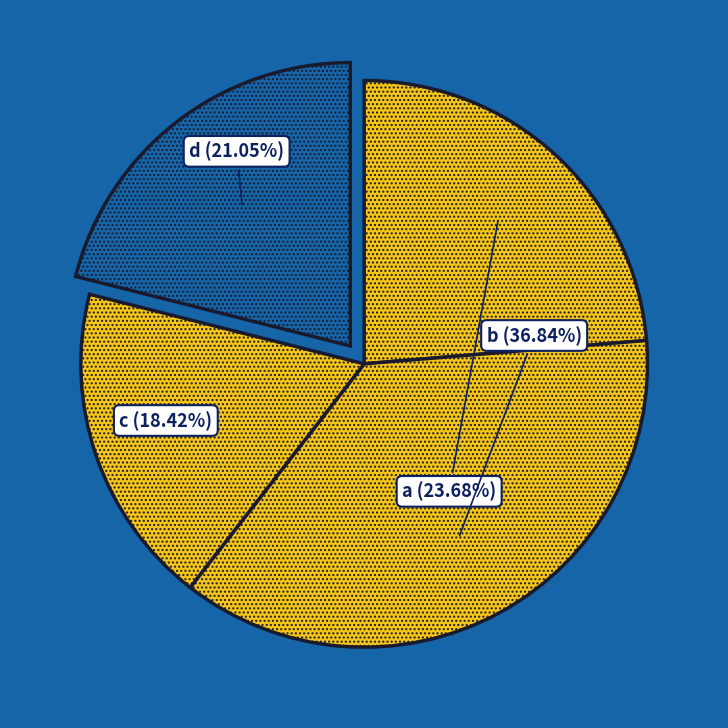

Does any single category account for the majority?

No